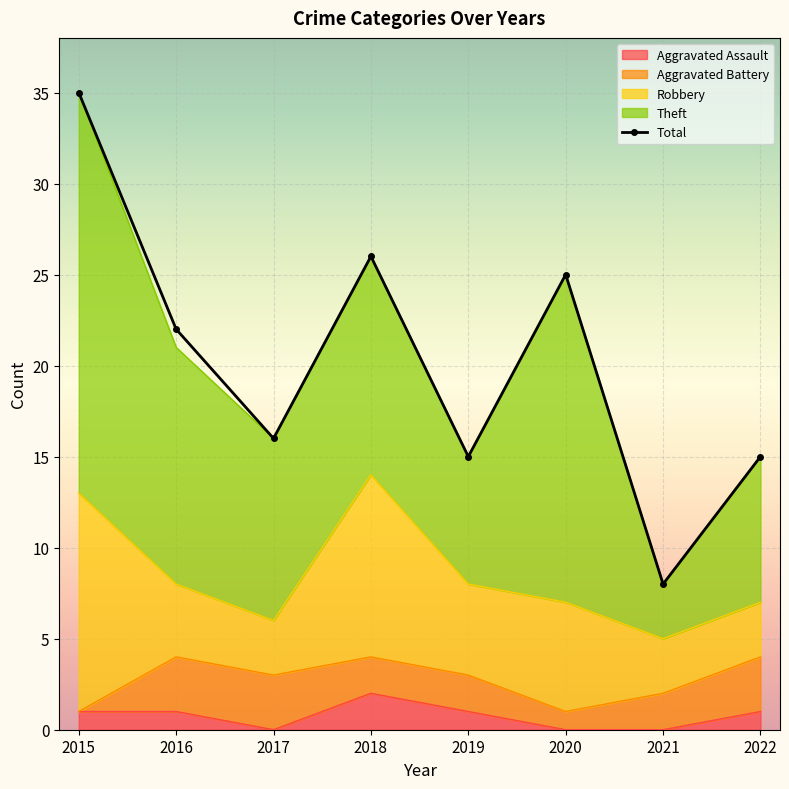

Is it true that Theft equals 16 at 2017?

False